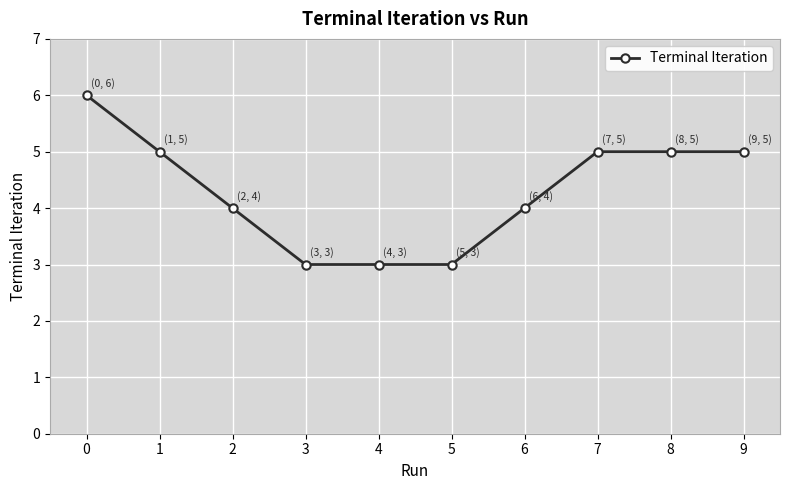

What is the value of the 3rd point from the left?

4